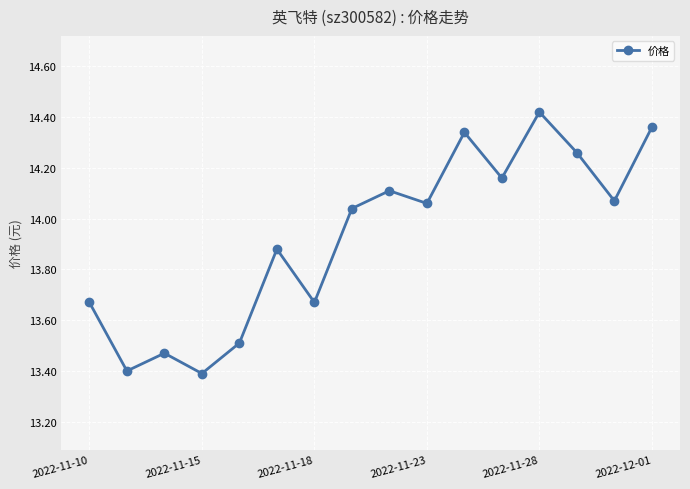

What is the sum of all values?

222.8